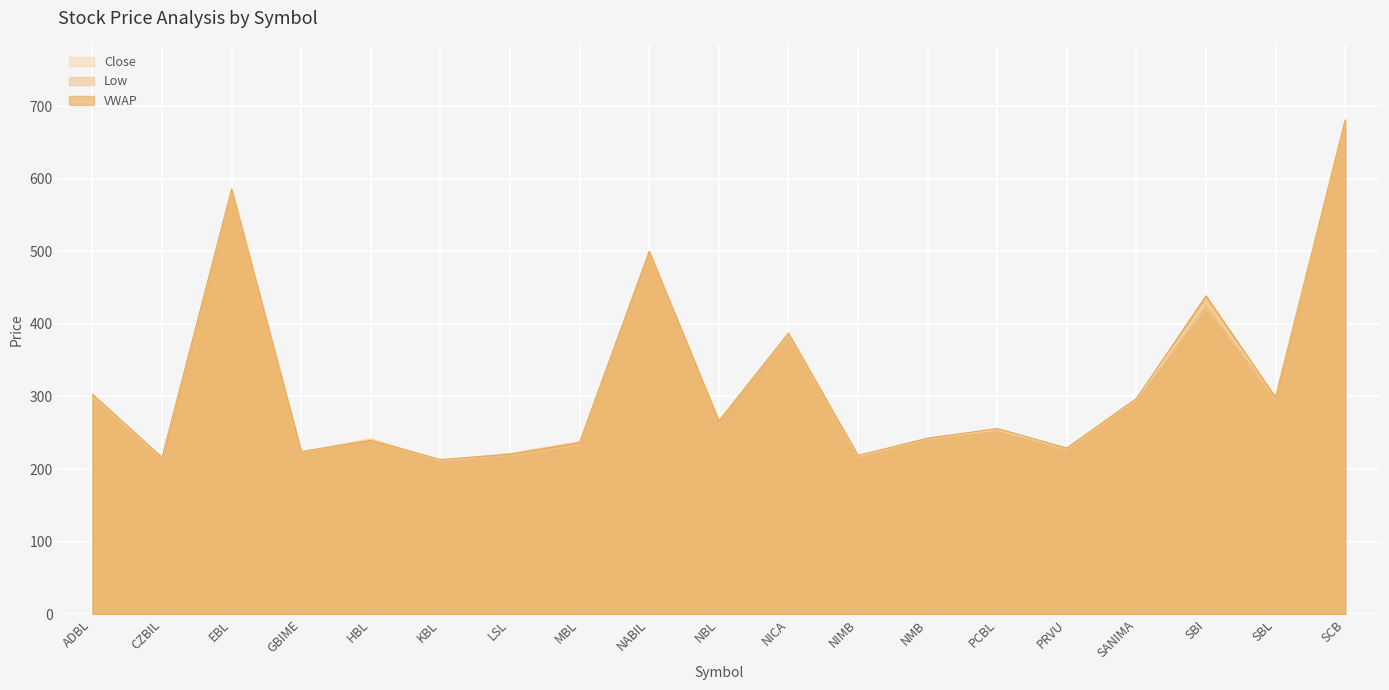

What is the spread (max minus min) of values at LSL?

3.6